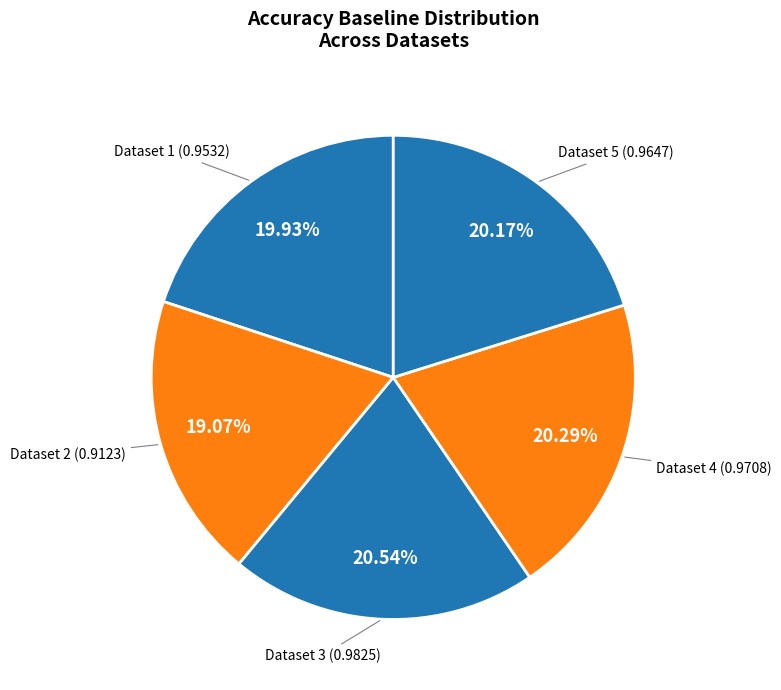

How many slices are in this pie chart?

5